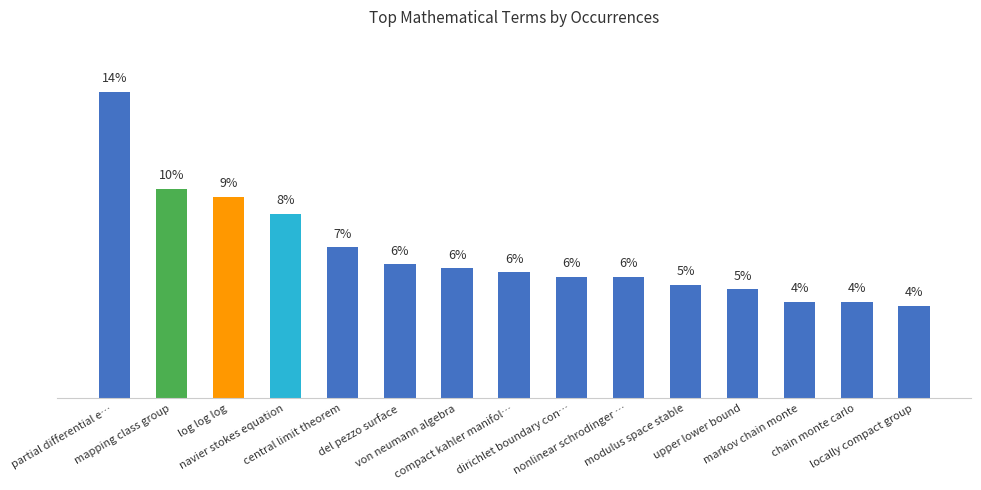

Reading left to right, what are all the values shown in this chart?

partial differential e…=14.0	mapping class group=9.6	log log log=9.2	navier stokes equation=8.4	central limit theorem=6.9	del pezzo surface=6.1	von neumann algebra=5.9	compact kahler manifol…=5.7	dirichlet boundary con…=5.5	nonlinear schrodinger …=5.5	modulus space stable=5.2	upper lower bound=5.0	markov chain monte=4.4	chain monte carlo=4.4	locally compact group=4.2